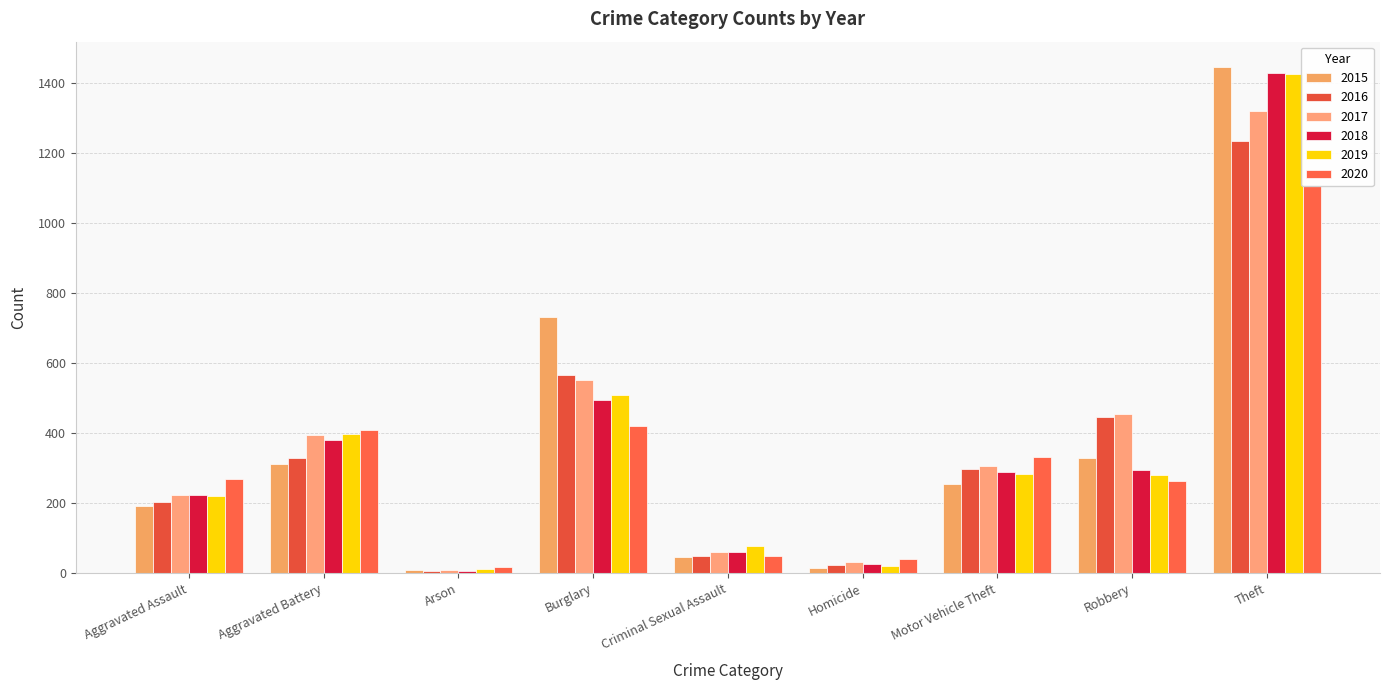

What is the value of the 2019 bar at the 1st from the left?

220